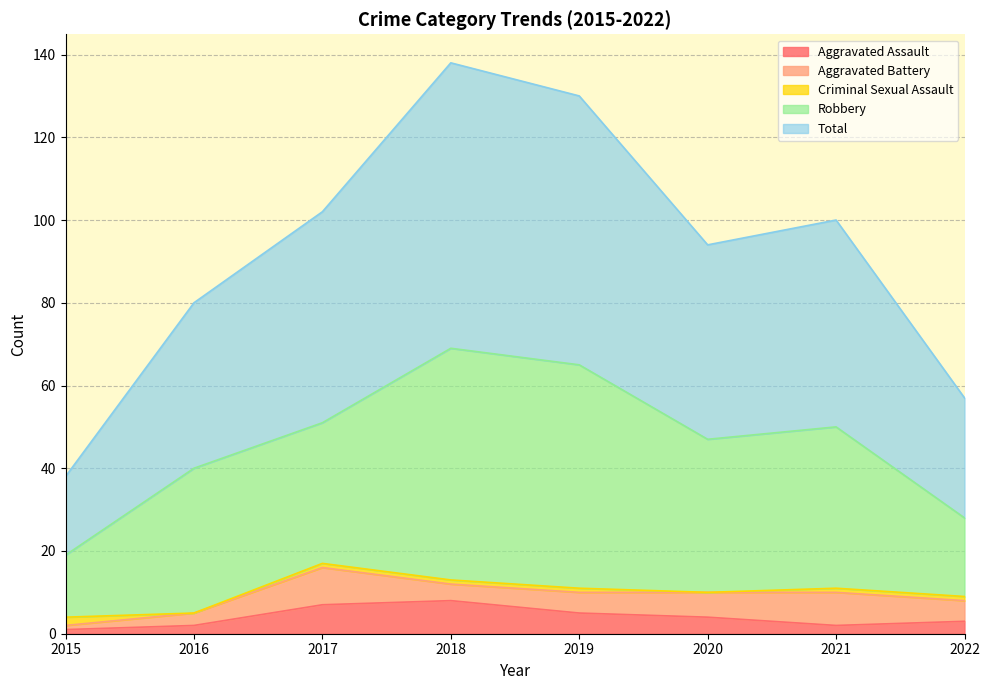

How many interior local peaks does the Aggravated Assault series have?

1